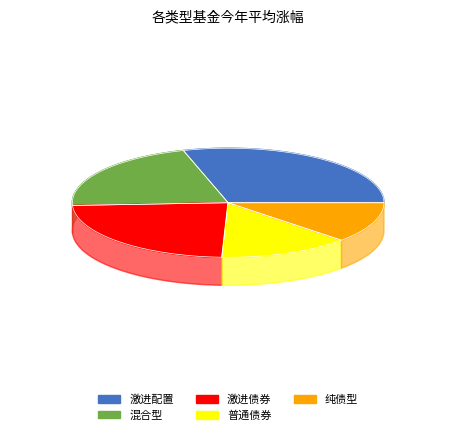

Does 纯债型 represent more than half of the total?

No